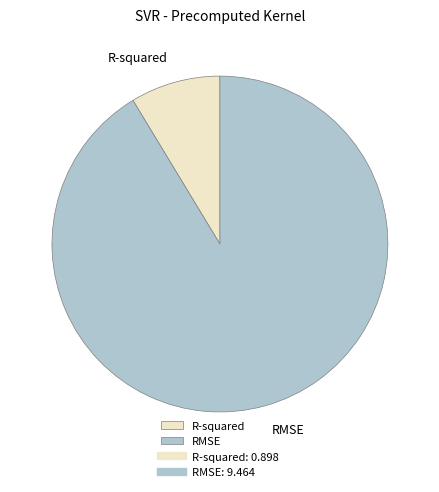

Which has a higher value, R-squared or RMSE?

RMSE